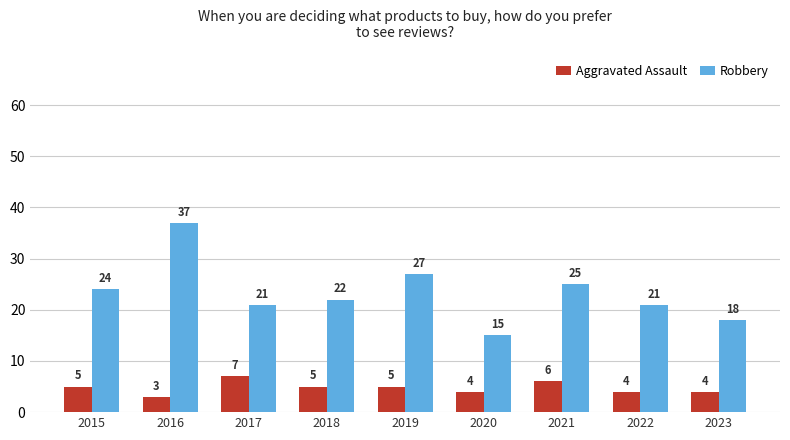

What is the total value across all series at 2015?

29